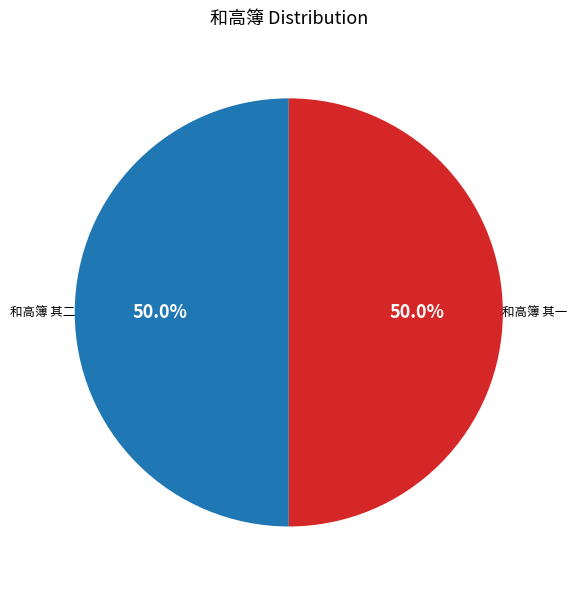

Is it true that 和高簿 其一 is 58% of the pie?

False